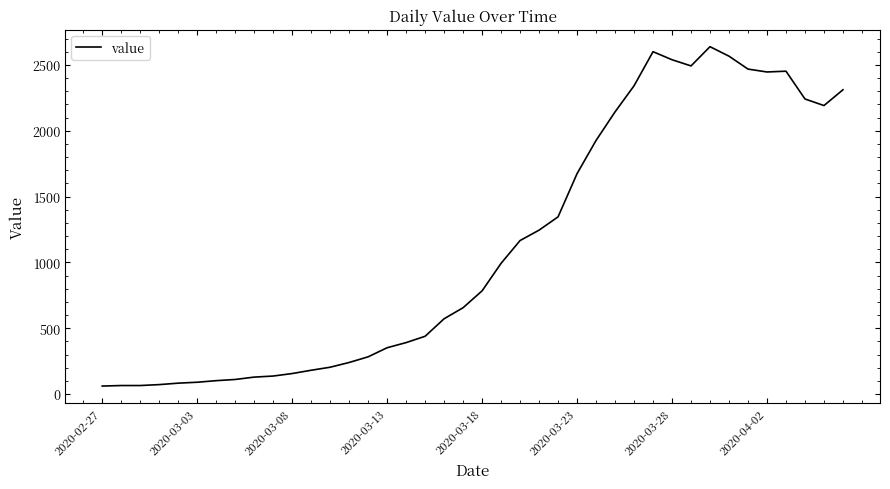

What is the smallest value displayed?

61